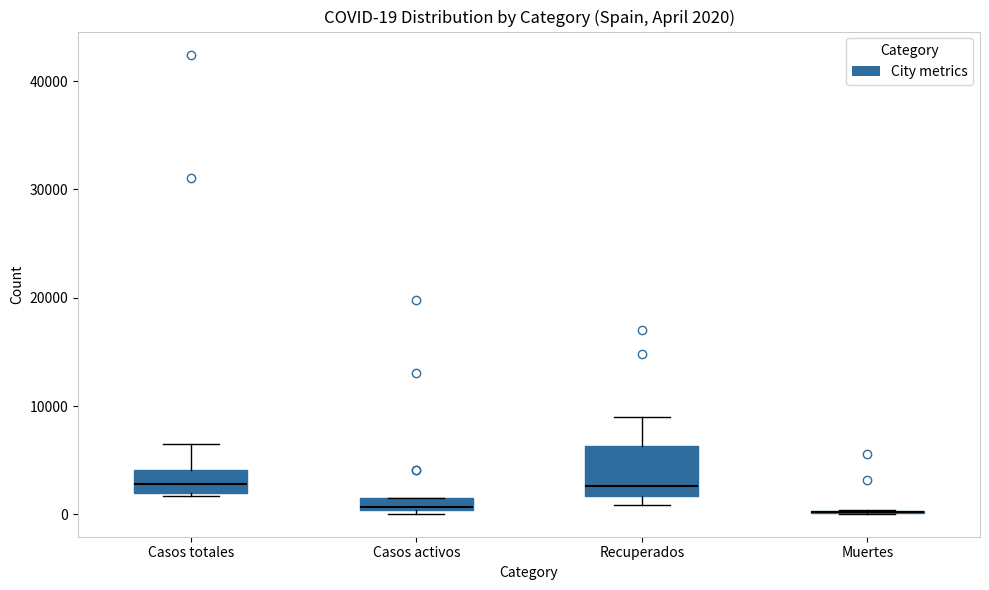

Comparing the boxes themselves (not the whiskers), which one is the tallest?

Recuperados